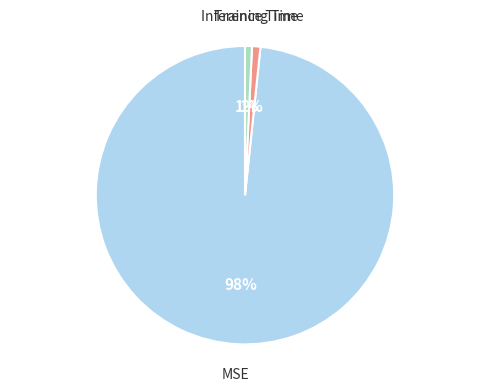

To the nearest percent, what is the average slice percentage?

33%